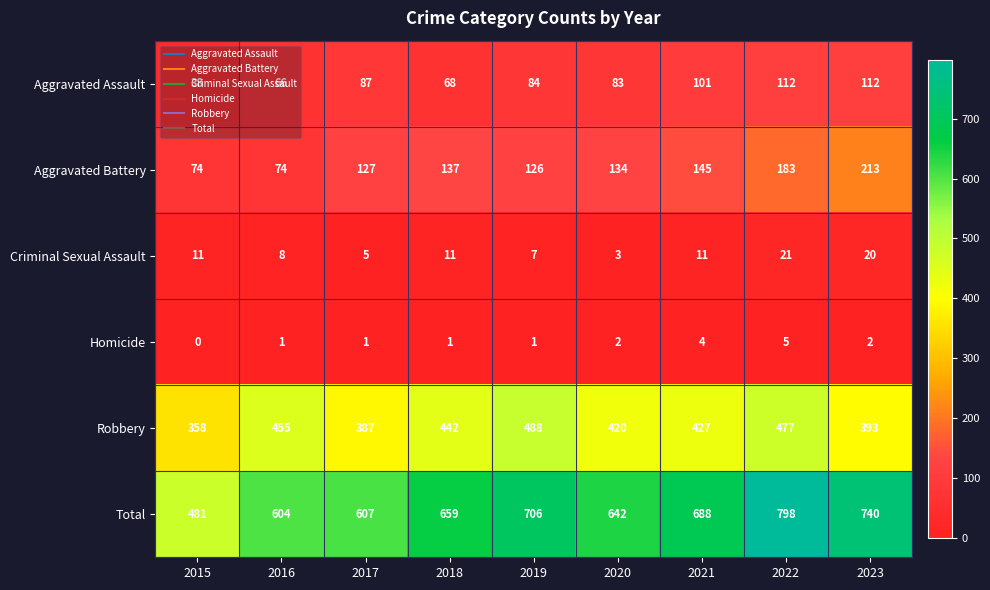

Is the value of Criminal Sexual Assault at 2015 greater than the value of Total at 2023?

No